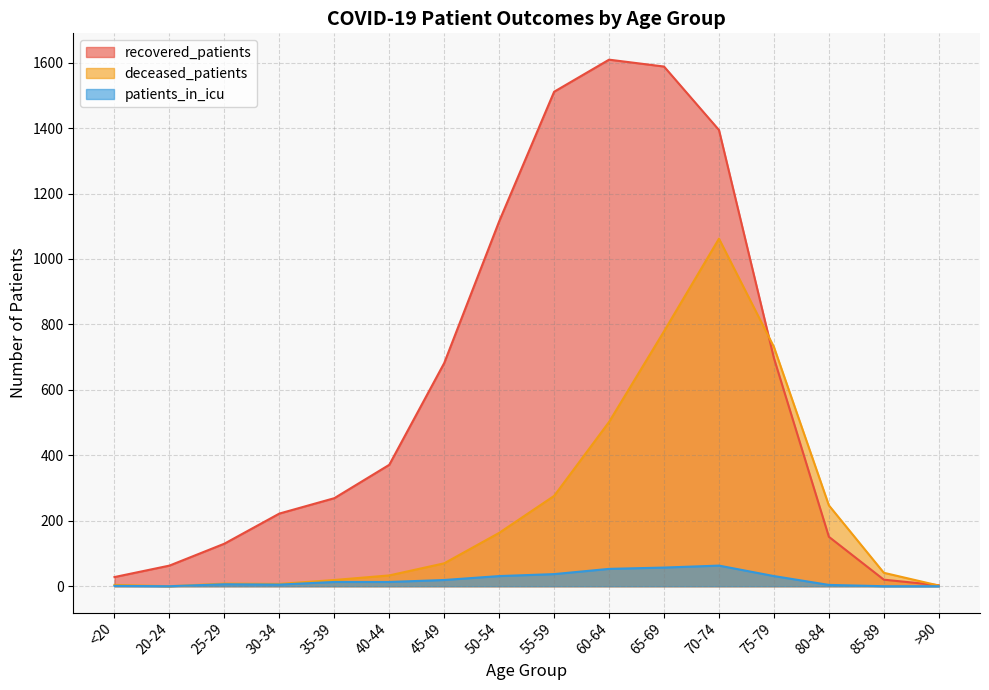

Where is the first local maximum for deceased_patients?

25-29